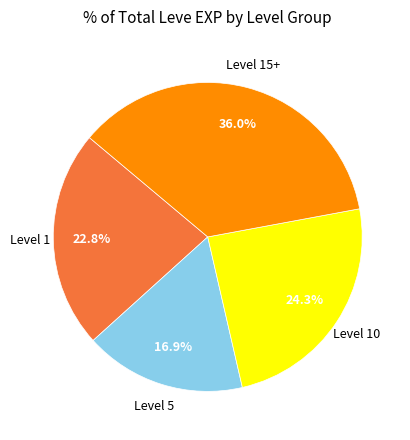

Does any single category account for the majority?

No